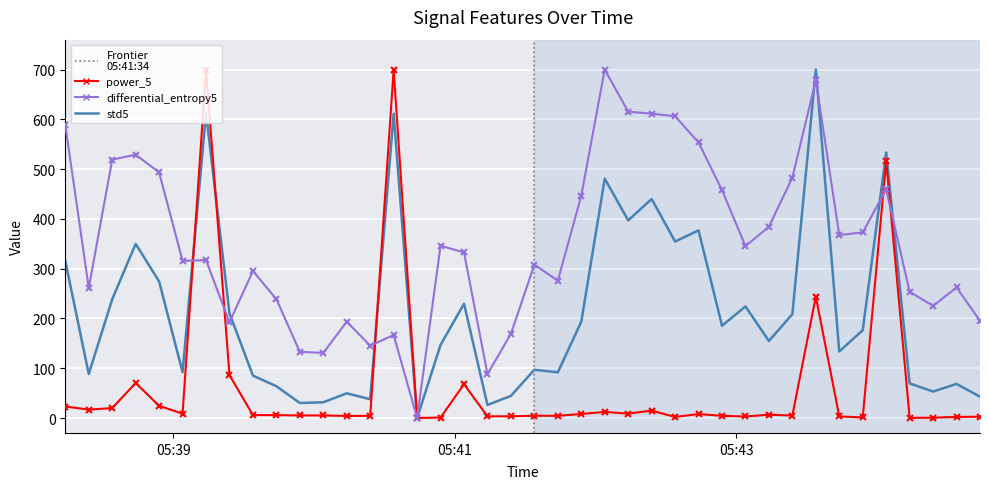

What is the maximum value for power_5?

700.0